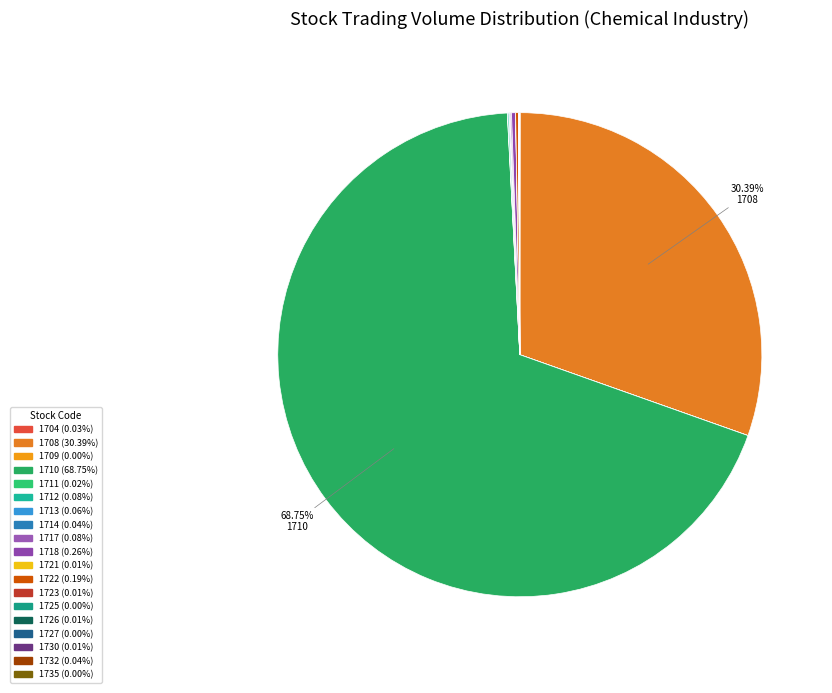

Is it true that 1718 is 11% of the pie?

False